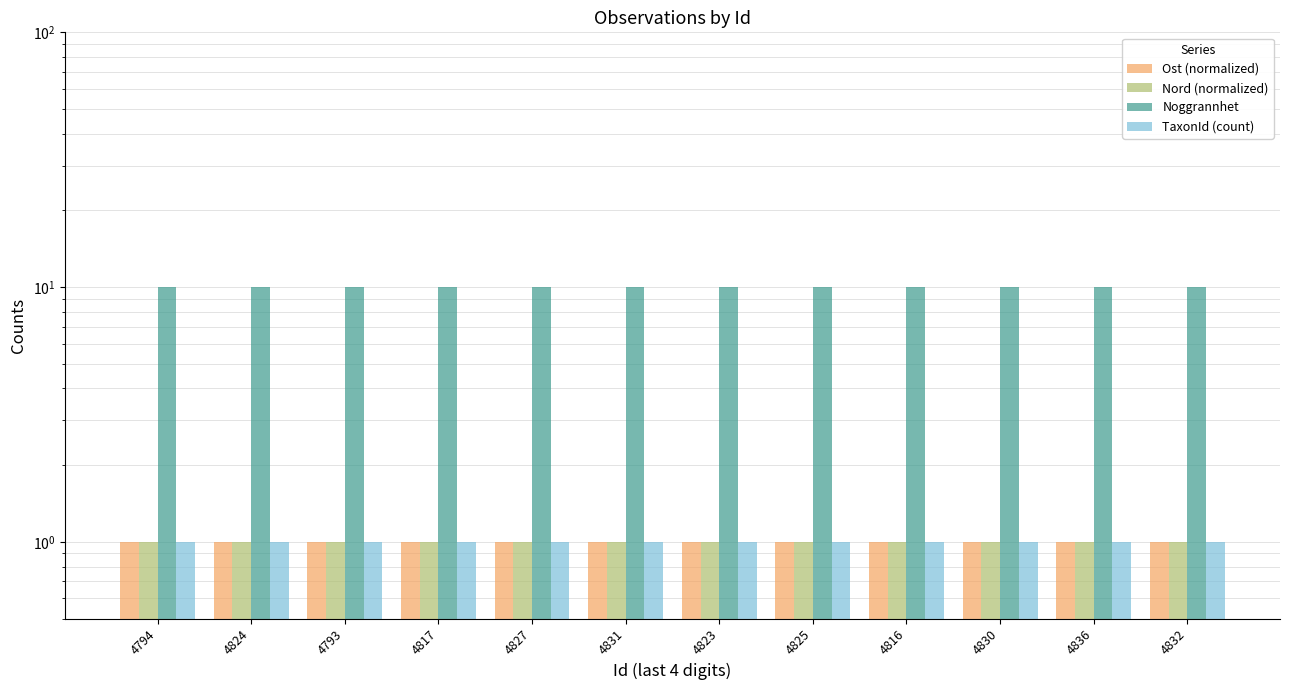

What is the smallest value displayed?

1